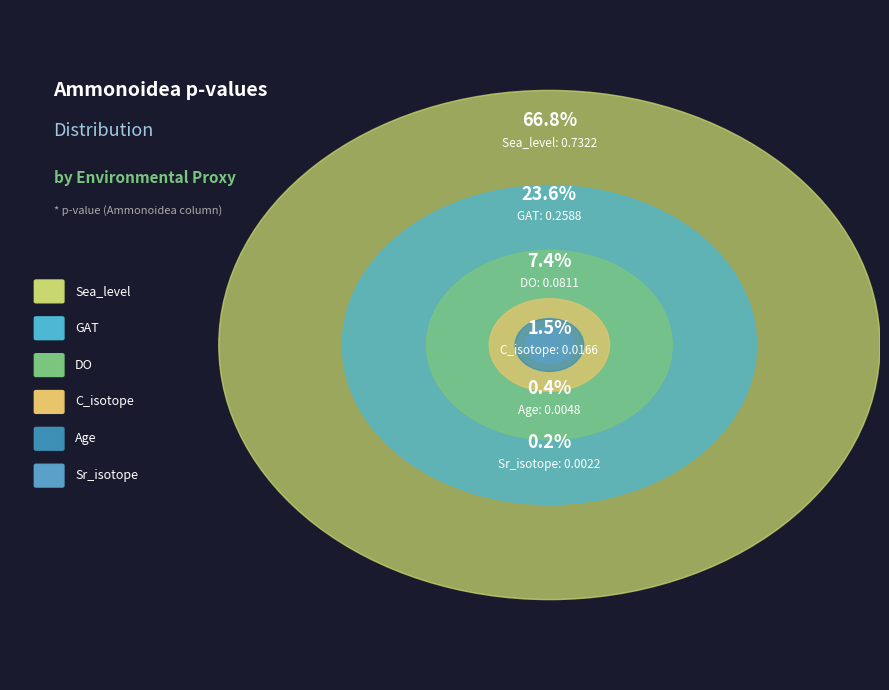

Rank the categories by value from lowest to highest.

Sr_isotope, Age, C_isotope, DO, GAT, Sea_level